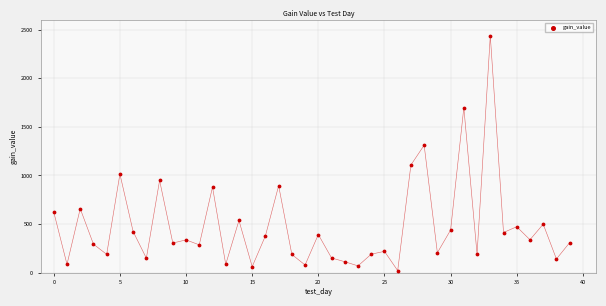

What Y value in the scatter plot is closest to 1230?

1311.6